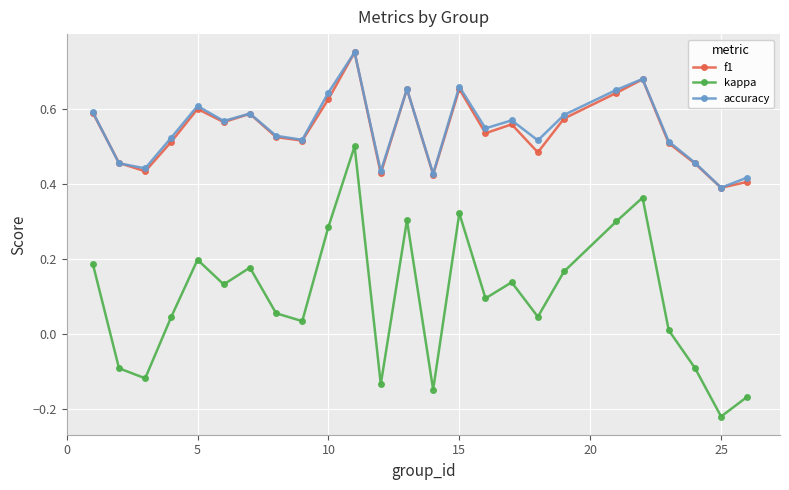

True or false: kappa and accuracy intersect in this chart.

False